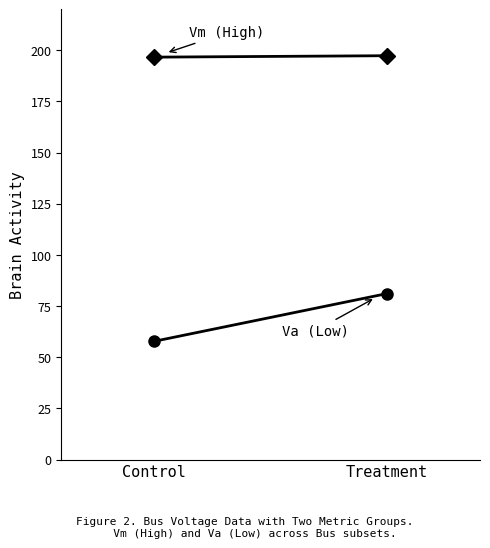

Reading left to right, list all the values displayed in this chart.

Vm (High): 196.7	197.4
Va (Low): 57.8	81.1